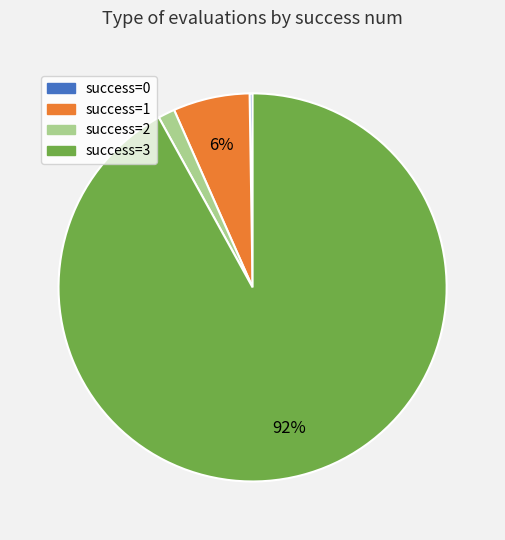

Which slice is the largest?

success=3